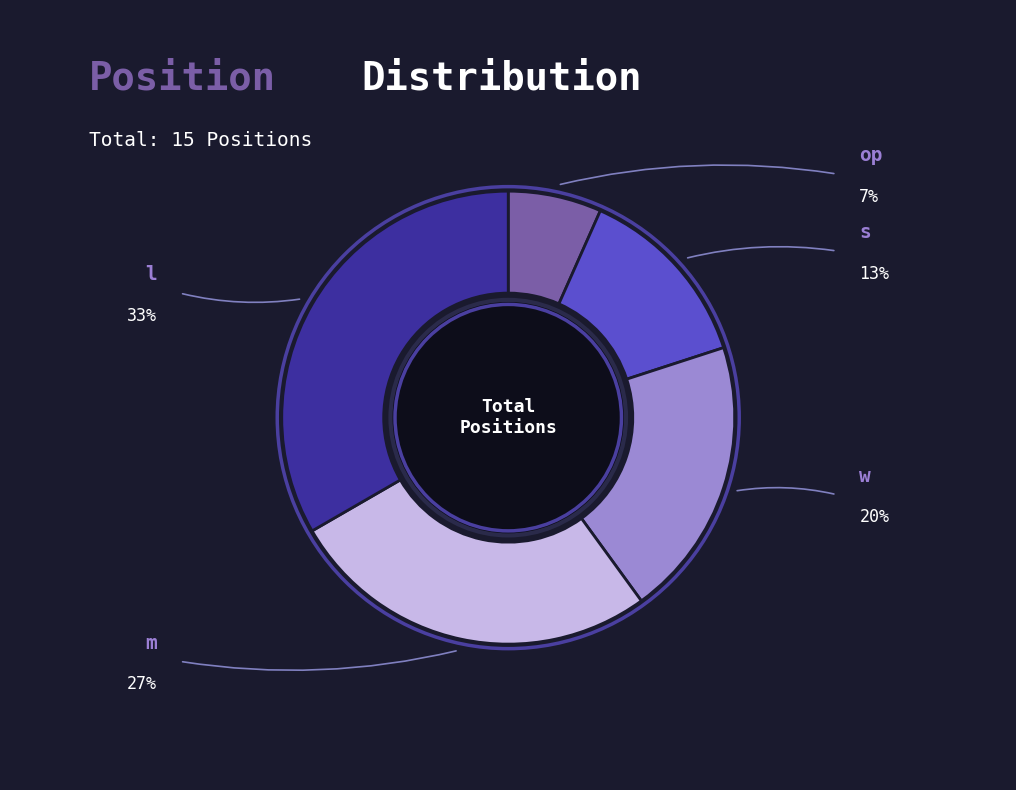

What is the total percentage of w and s?

33.3%